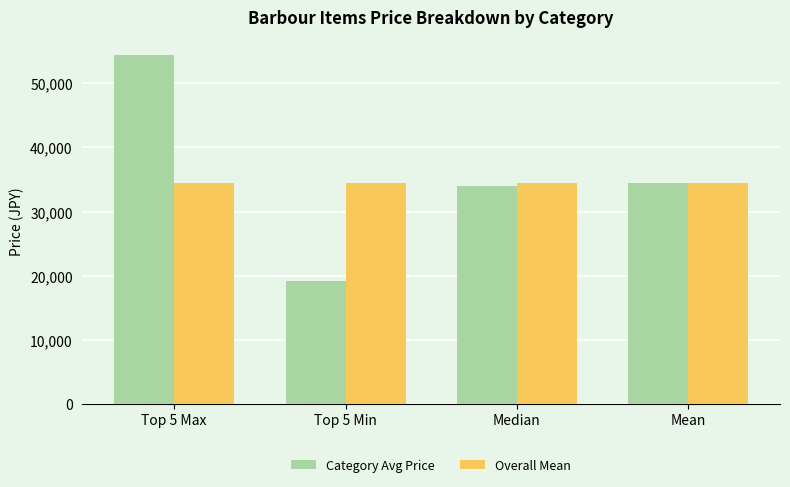

What is the sum of all Overall Mean values?

137970.7